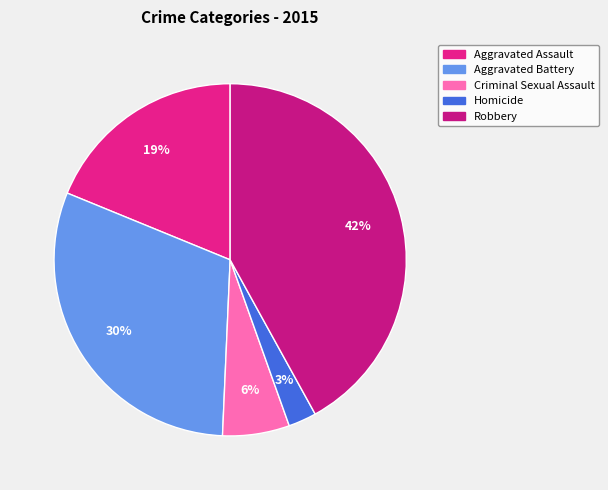

How many segments does this pie chart have?

5